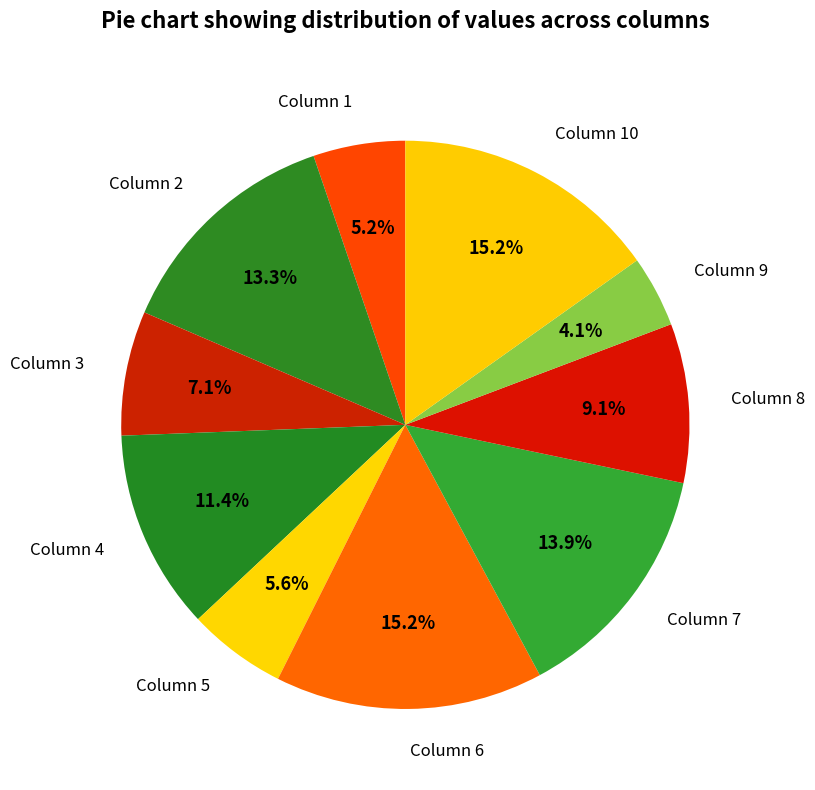

How many slices are in this pie chart?

10